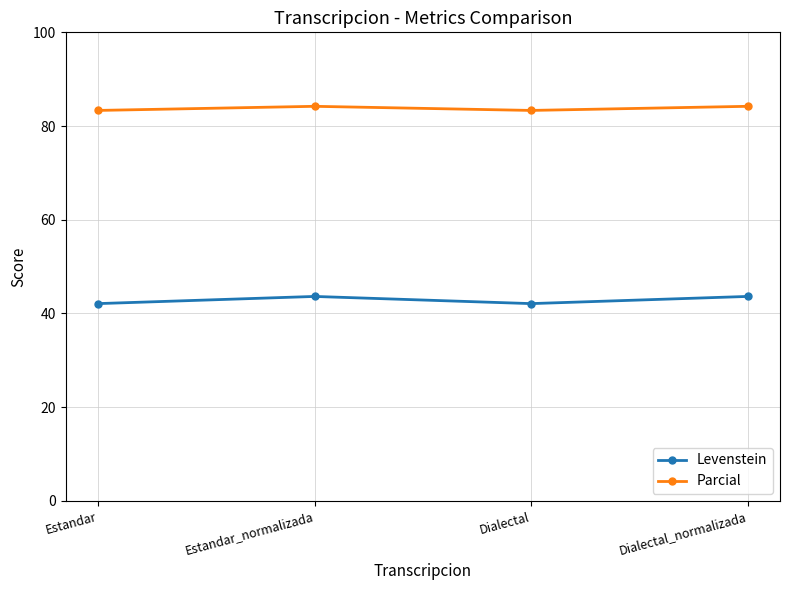

What is the difference between the highest and lowest values at Dialectal_normalizada?

40.6